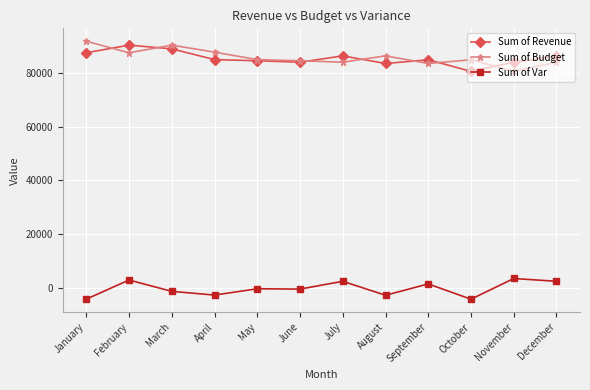

At which category does Sum of Budget reach its first local peak?

March